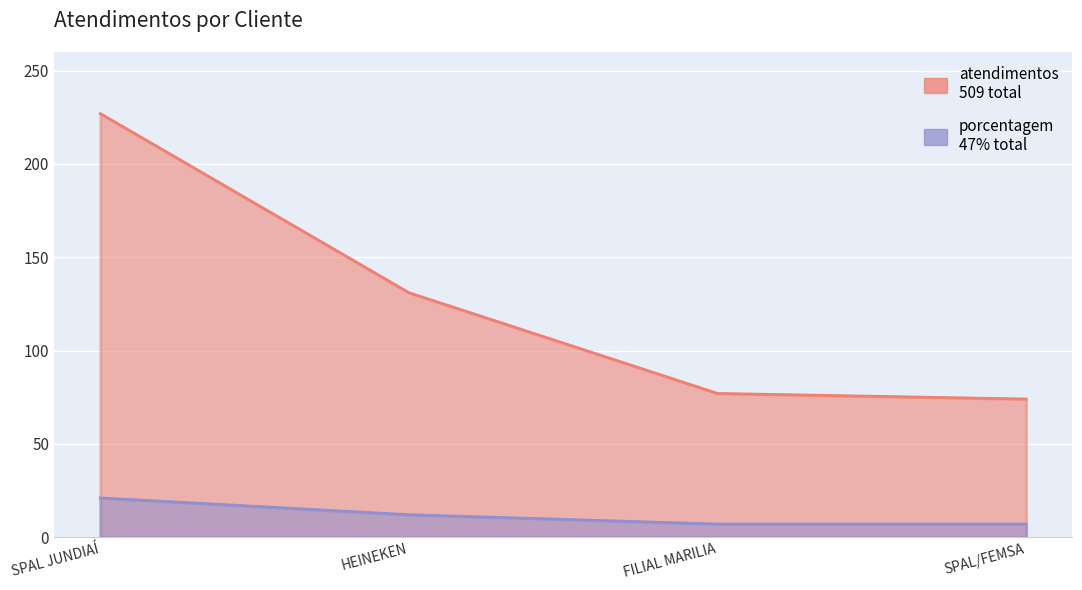

The porcentagem series shows 30 at SPAL JUNDIAÍ. True or false?

False